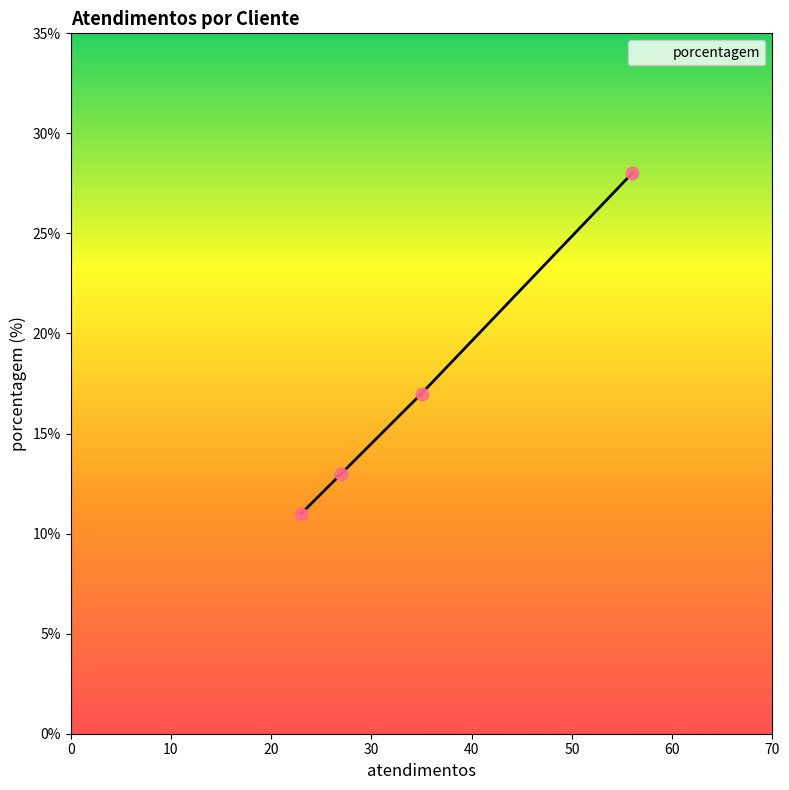

What is the difference between the maximum and minimum values?

17